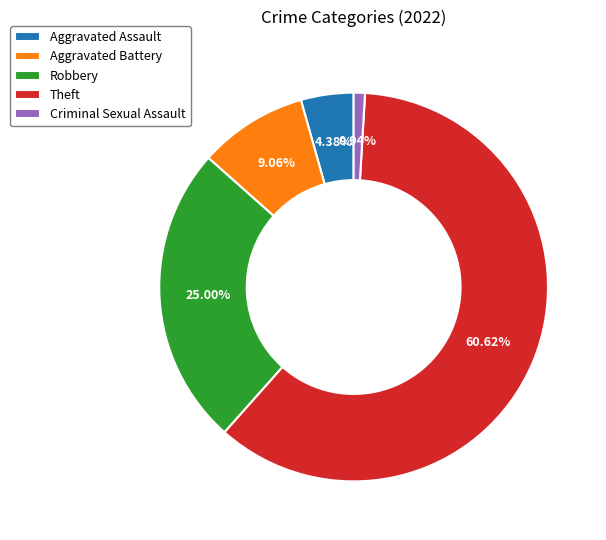

Which slice is the largest?

Theft